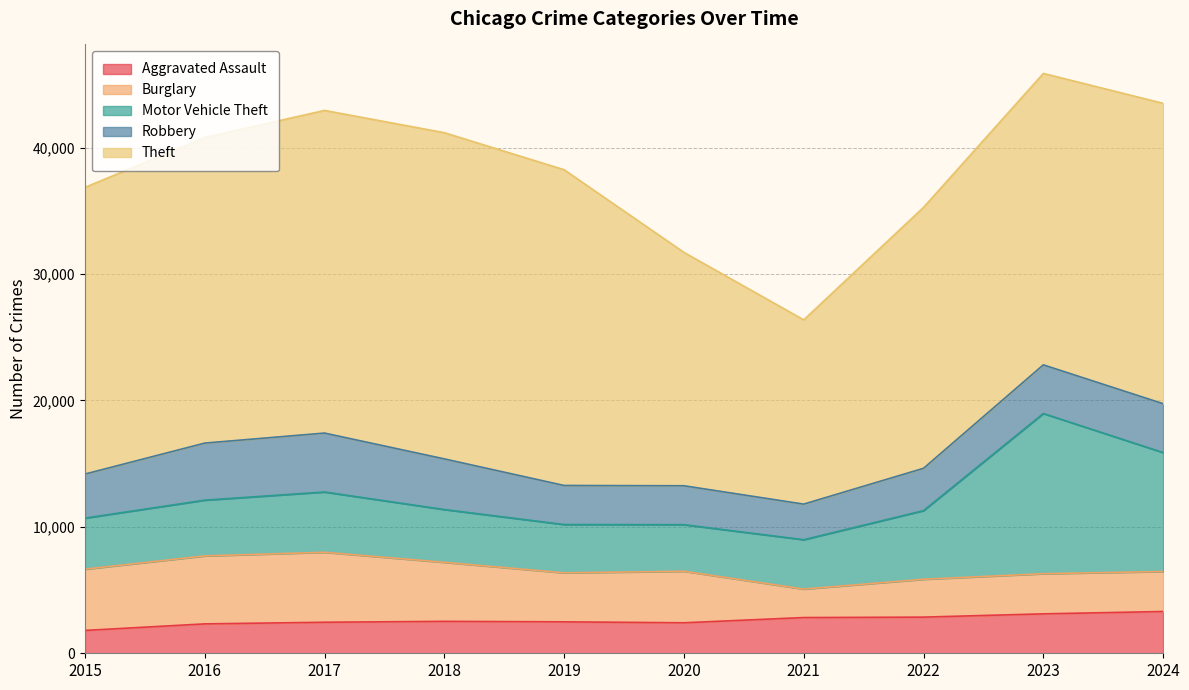

What is the sum of all Robbery values?

36701